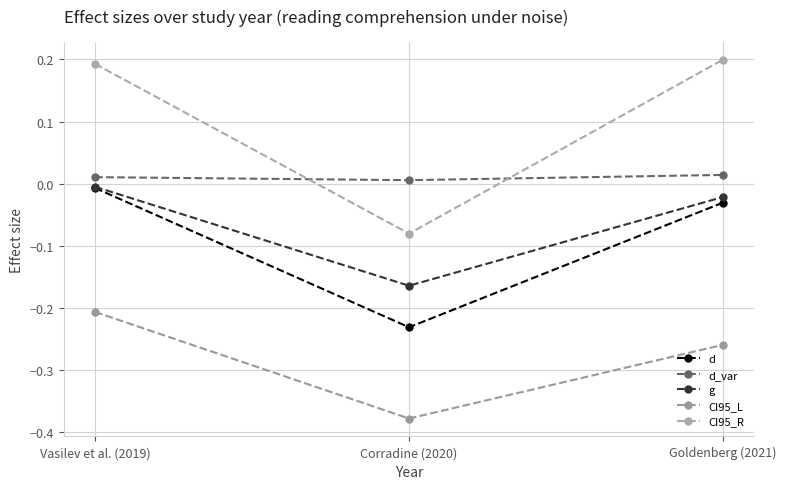

Which label corresponds to the largest value in the chart?

Goldenberg (2021)